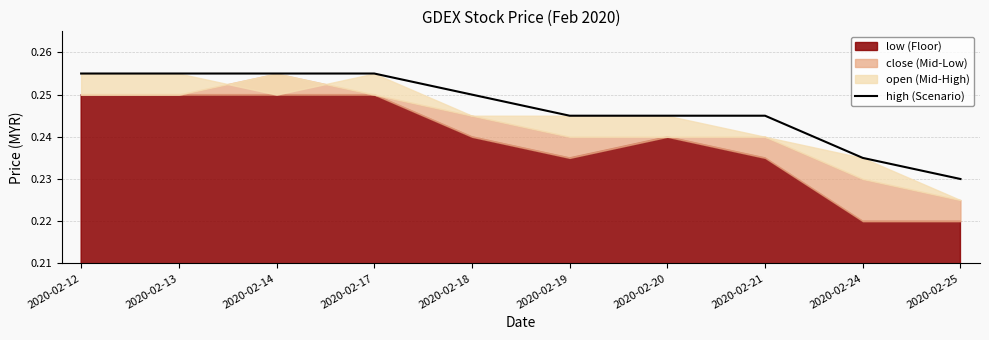

What is the smallest value displayed?

0.2